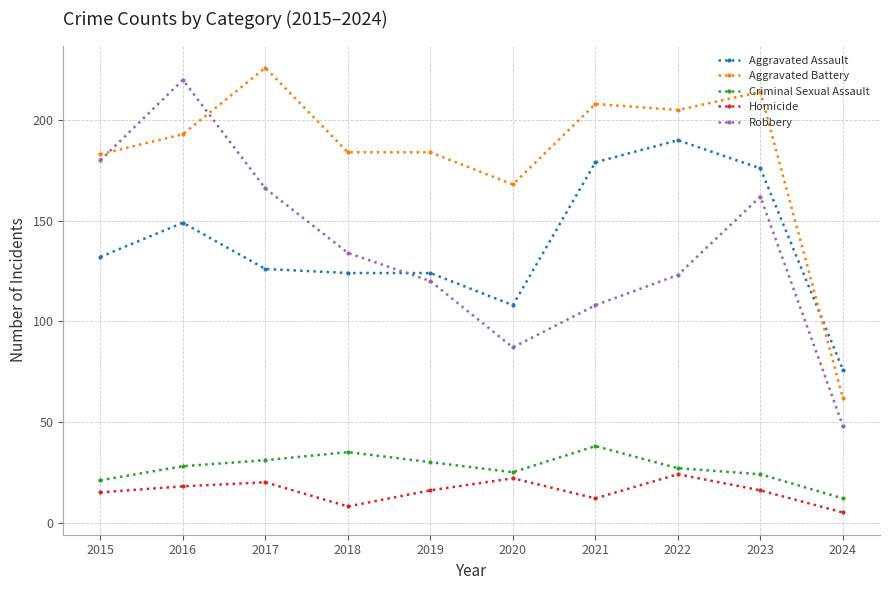

Reading left to right, extract all data points from this chart.

Aggravated Assault: 132	149	126	124	124	108	179	190	176	76
Aggravated Battery: 183	193	226	184	184	168	208	205	214	62
Criminal Sexual Assault: 21	28	31	35	30	25	38	27	24	12
Homicide: 15	18	20	8	16	22	12	24	16	5
Robbery: 180	220	166	134	120	87	108	123	162	48